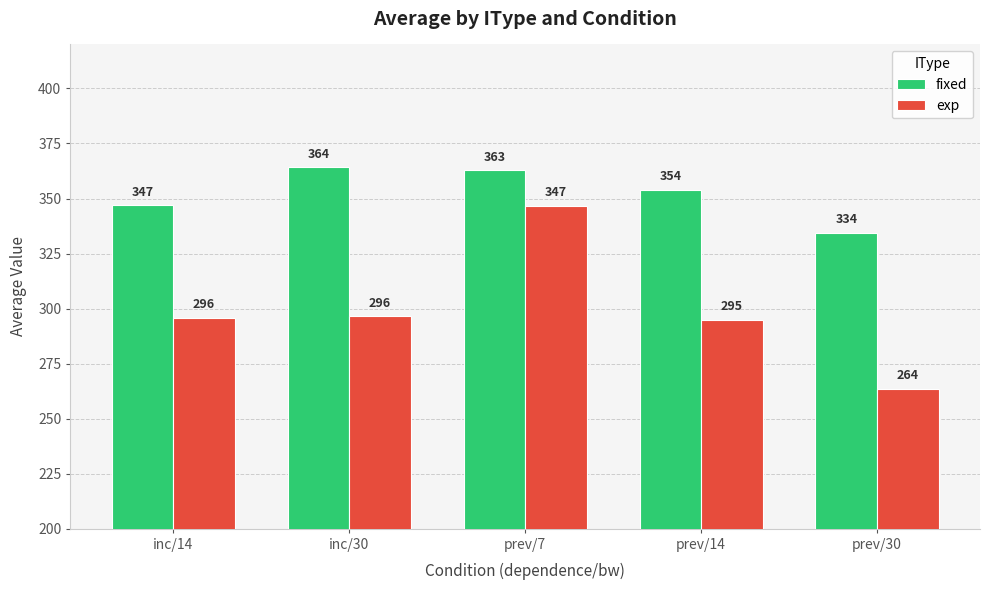

Which series changed the most between prev/7 and prev/14?

exp